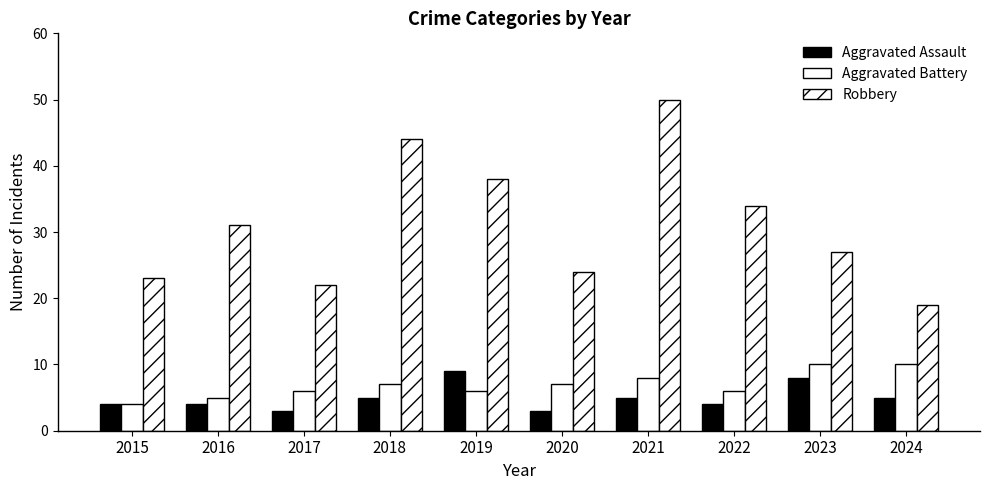

Rank the series by their maximum value, from highest to lowest.

Robbery, Aggravated Battery, Aggravated Assault